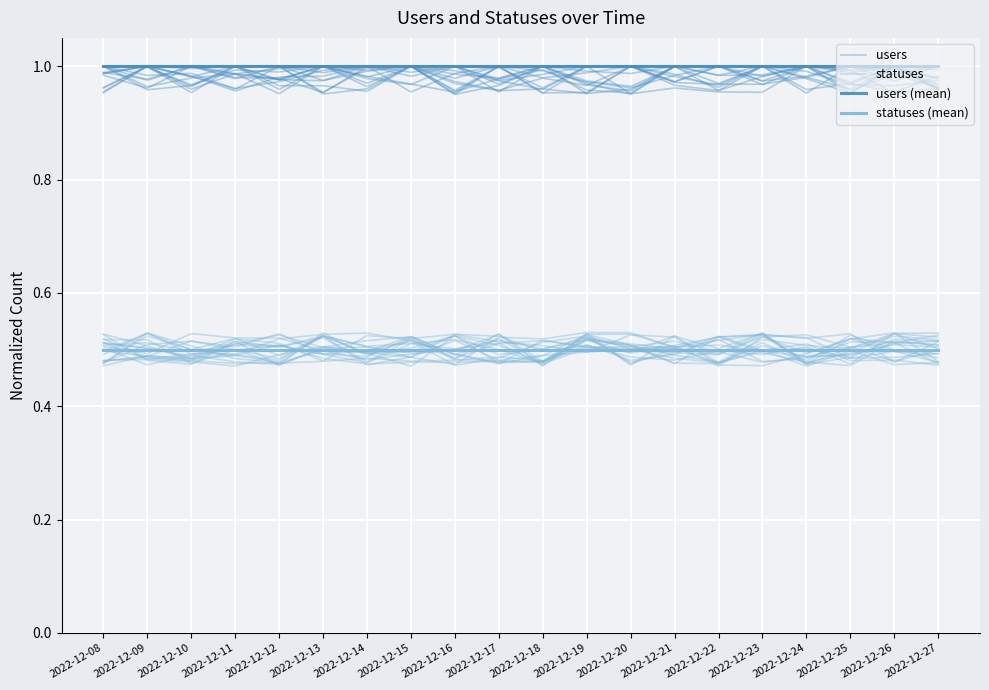

Where is statuses nearest to the value 0?

2022-12-15